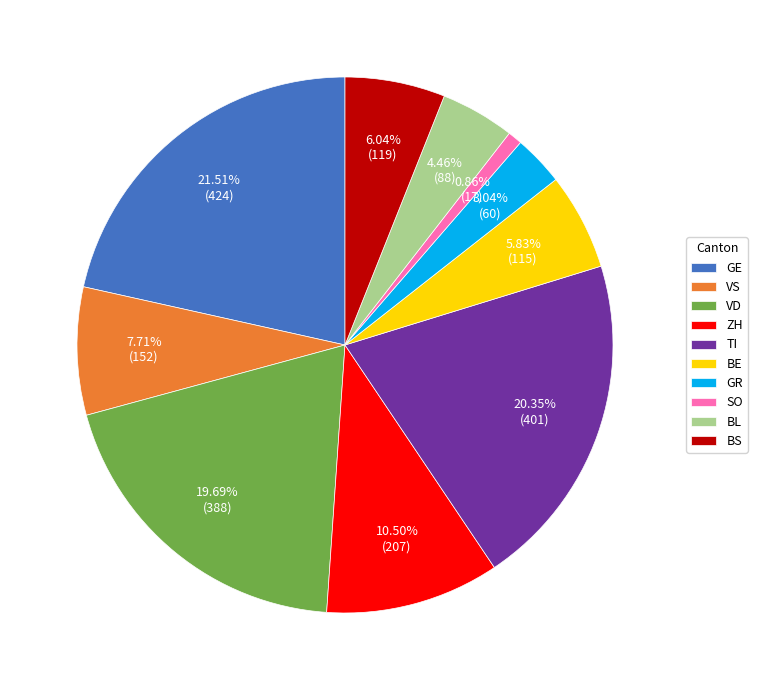

Between BL and GR, which is larger?

BL